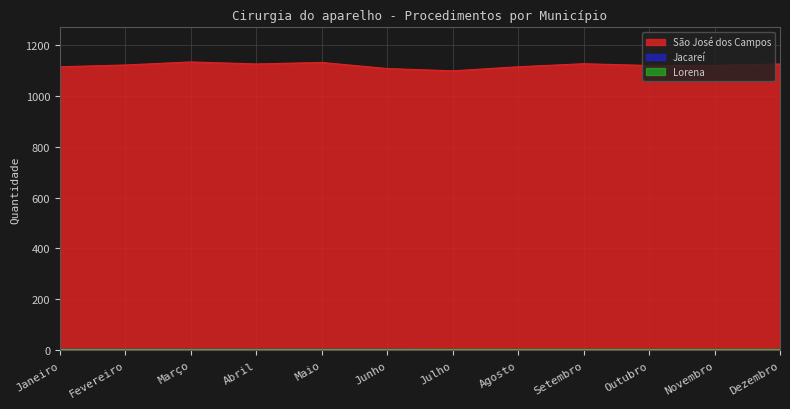

What is the label of the 9th point from the left?

Setembro